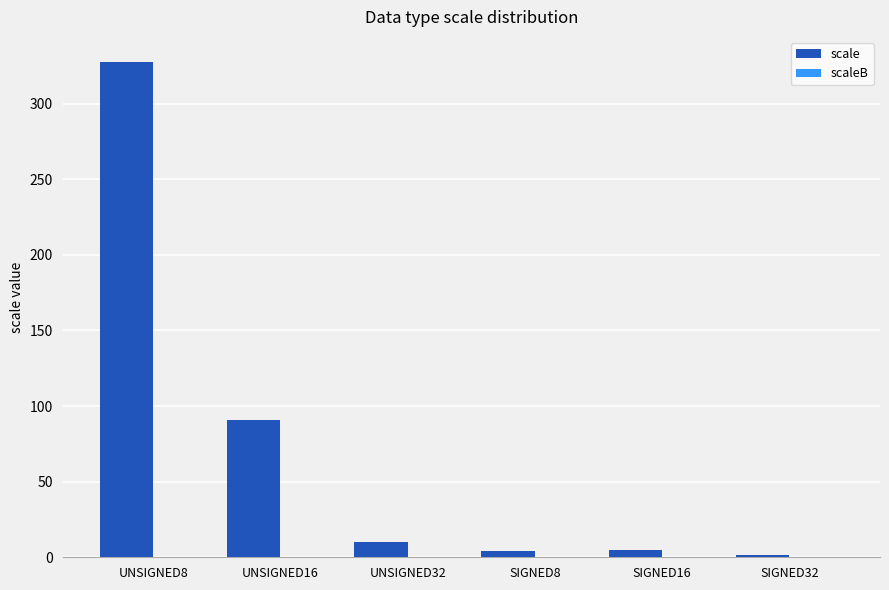

What is the difference between the maximum and minimum values?

326.4